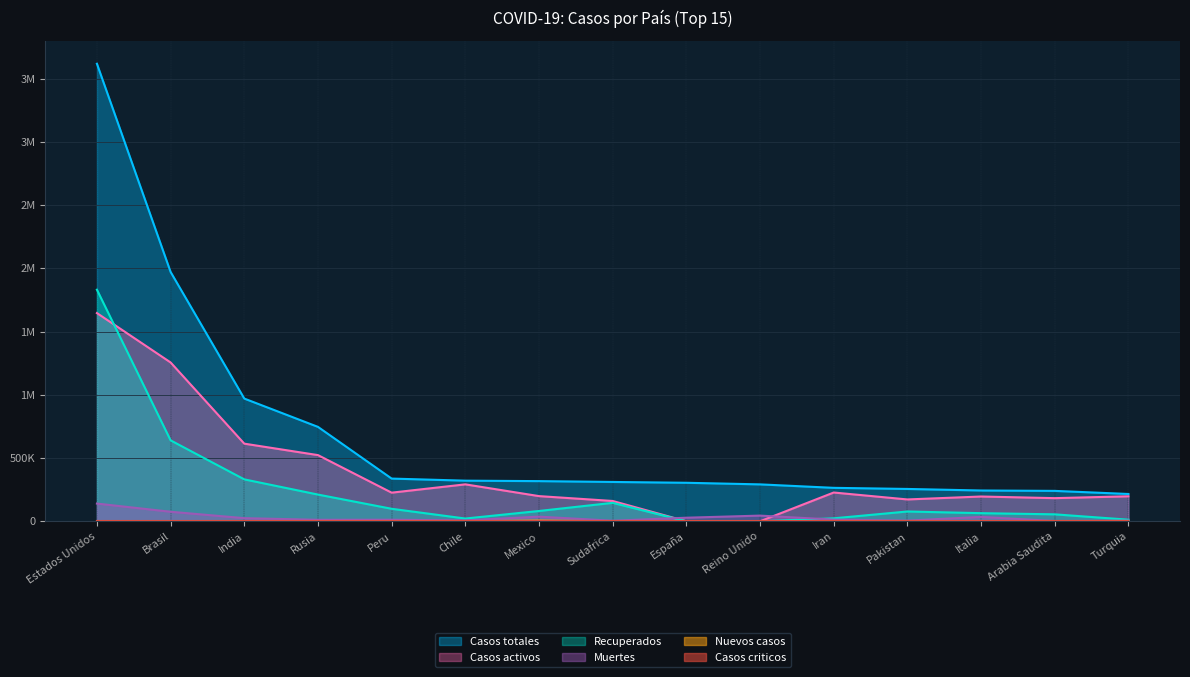

What is the difference between the maximum and second lowest values in the Casos activos series?

1645962